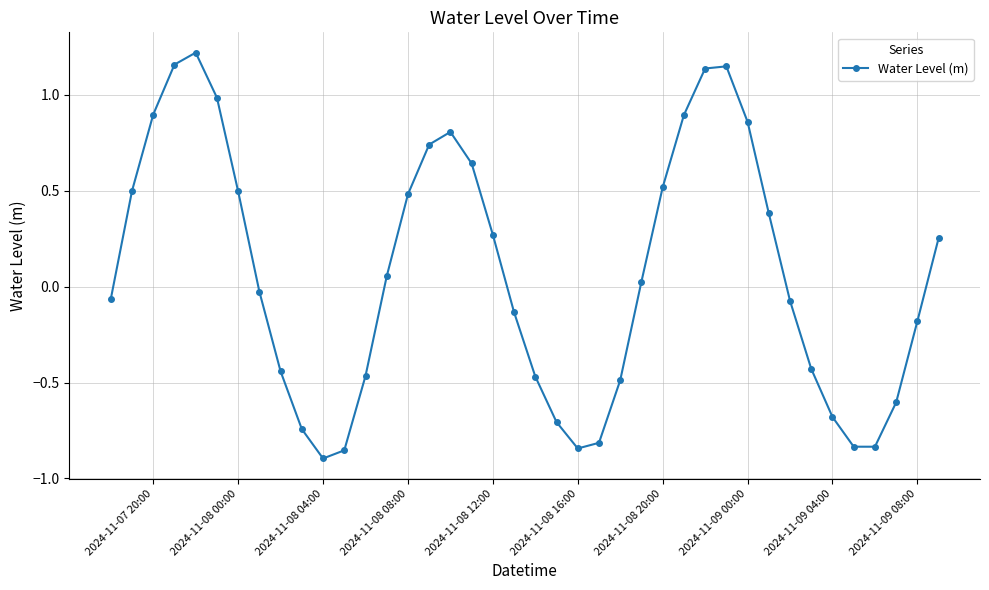

What is the sum of all values?

2.9